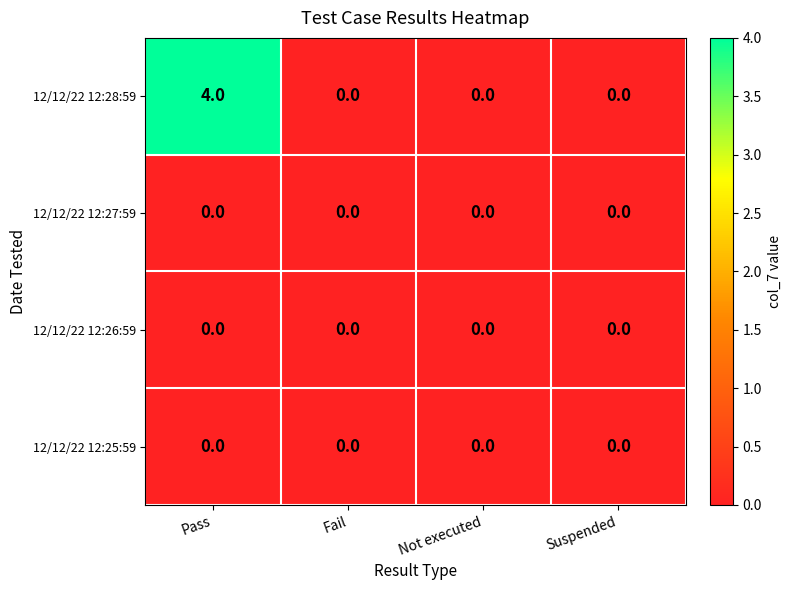

What is the spread (max minus min) of values at Pass?

4